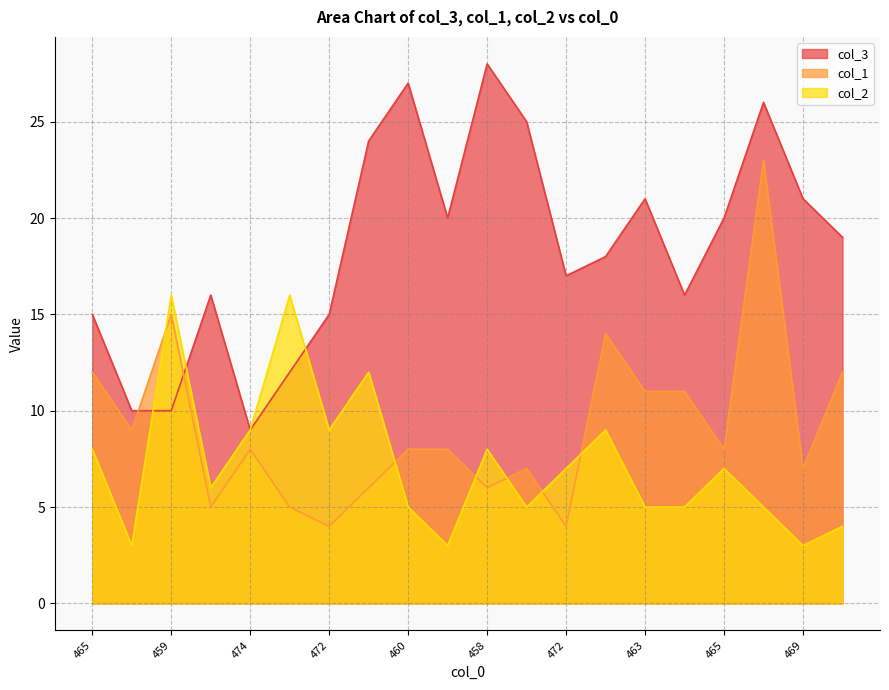

The value of col_2 at 473 is 4. True or false?

False